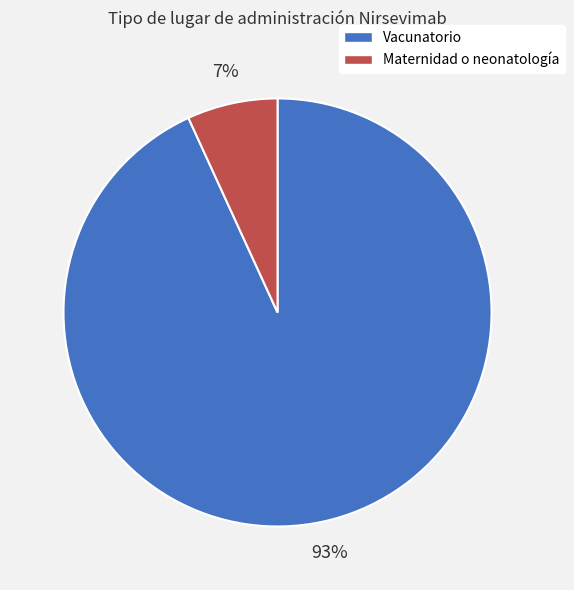

How many slices are in this pie chart?

2